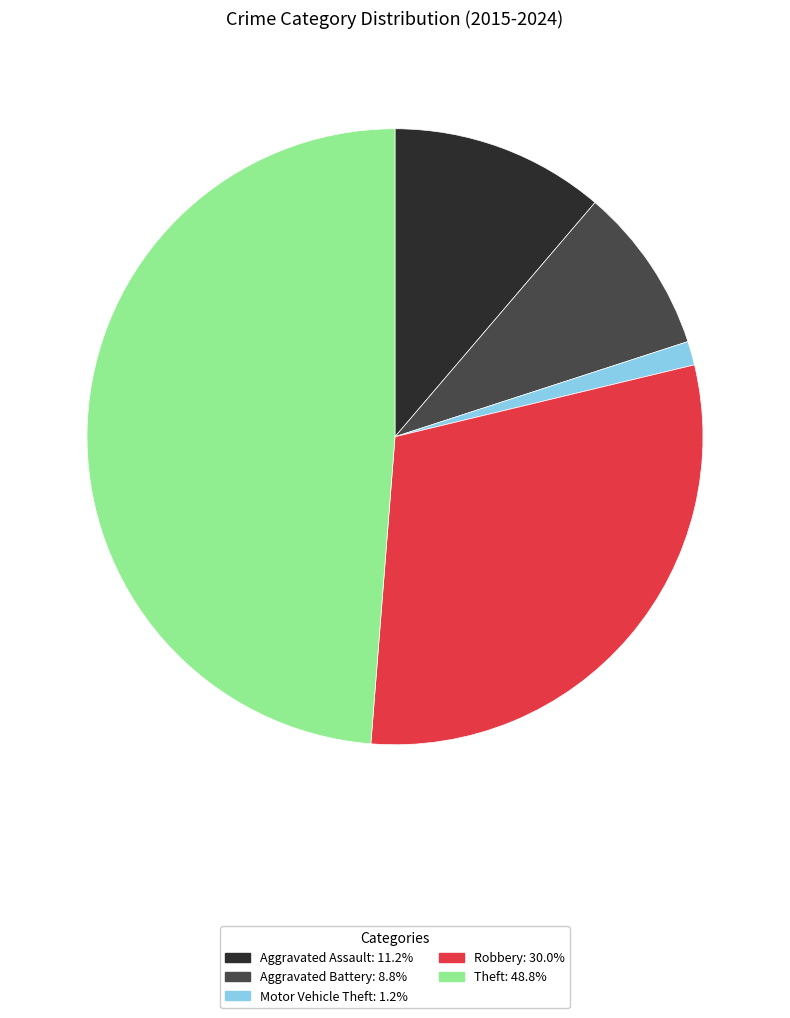

Does Aggravated Assault: 11.2% represent more than half of the total?

No